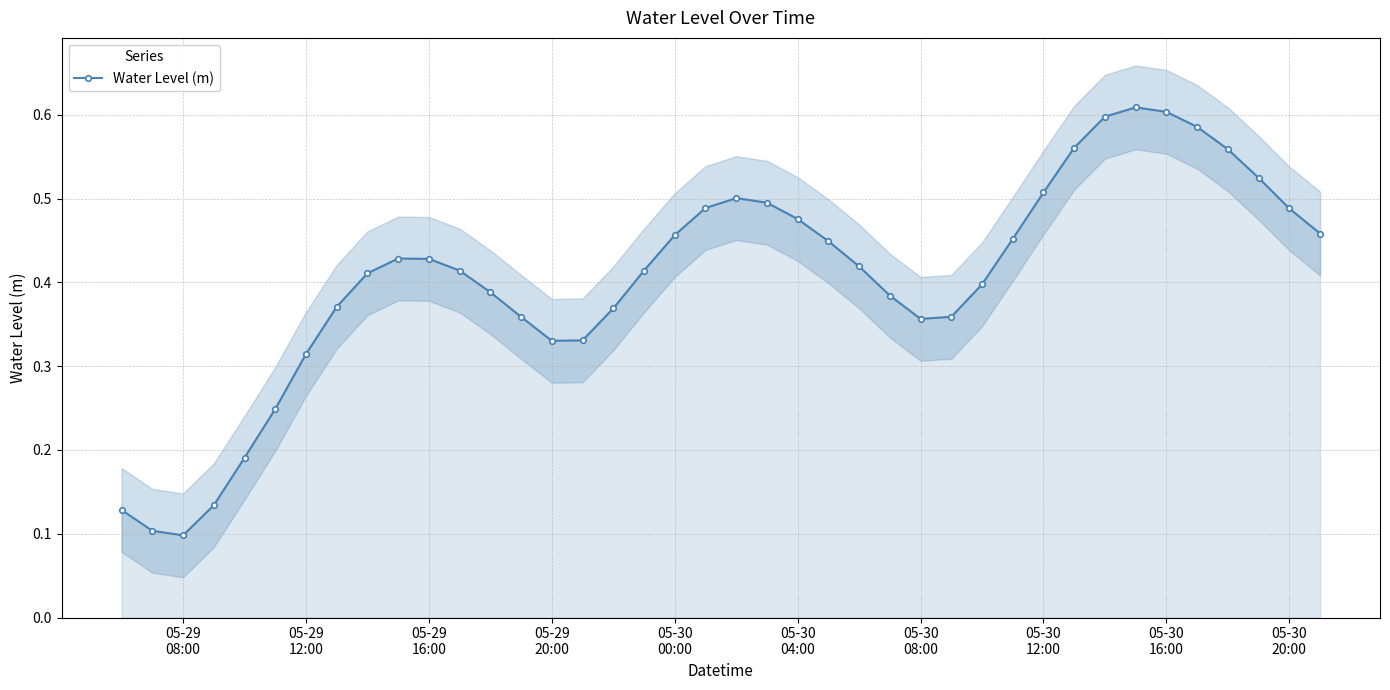

True or false: Water Level (m) has more than 1 interior local peaks.

True